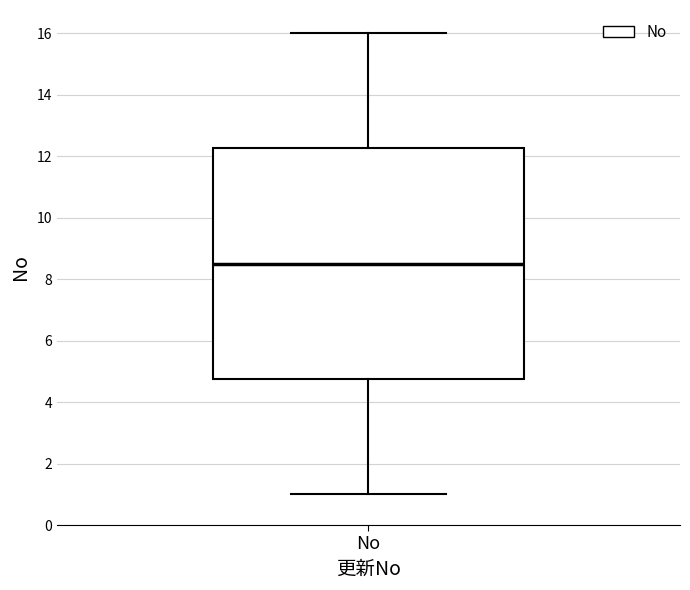

Read this box plot against the y-axis: the position of the median line, the range covered by the box, and the ends of both whiskers. The values are not printed on the chart, so give them approximately, as read against the axis.

median 8.6, box 4.8 to 12.2, whiskers 1.0 to 16.0